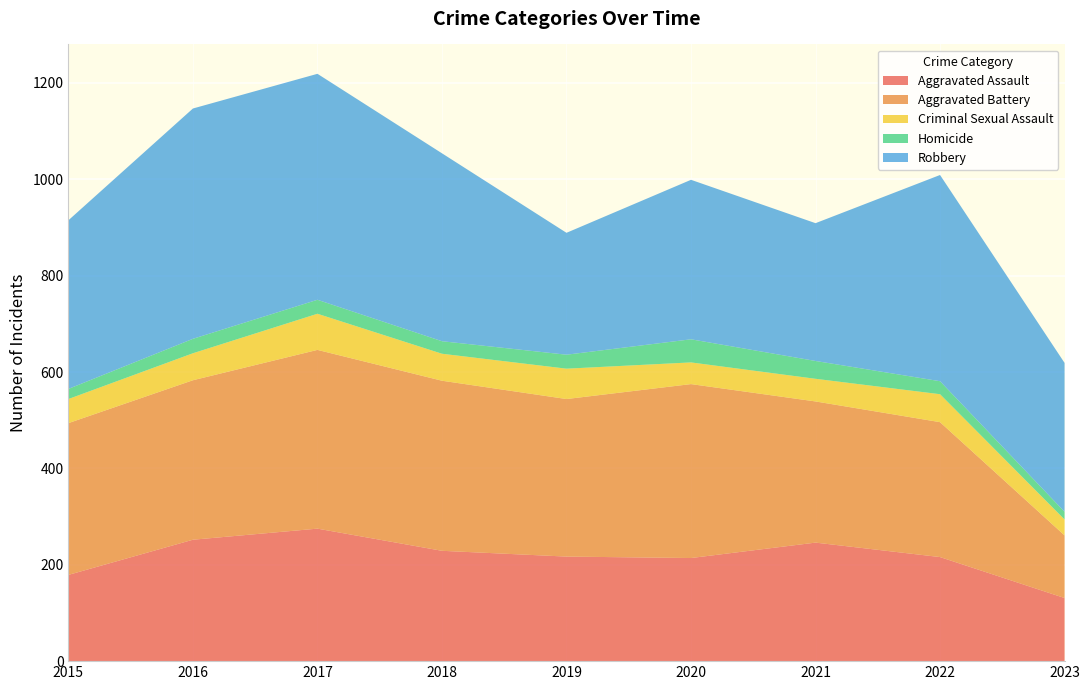

Reading left to right, what are all the values shown in this chart?

Aggravated Assault: 2015=179	2016=252	2017=275	2018=229	2019=217	2020=214	2021=246	2022=216	2023=131
Aggravated Battery: 2015=315	2016=331	2017=371	2018=353	2019=327	2020=361	2021=293	2022=280	2023=130
Criminal Sexual Assault: 2015=50	2016=56	2017=75	2018=56	2019=63	2020=45	2021=47	2022=58	2023=33
Homicide: 2015=21	2016=30	2017=29	2018=26	2019=29	2020=48	2021=37	2022=27	2023=16
Robbery: 2015=350	2016=478	2017=469	2018=390	2019=253	2020=331	2021=286	2022=428	2023=309